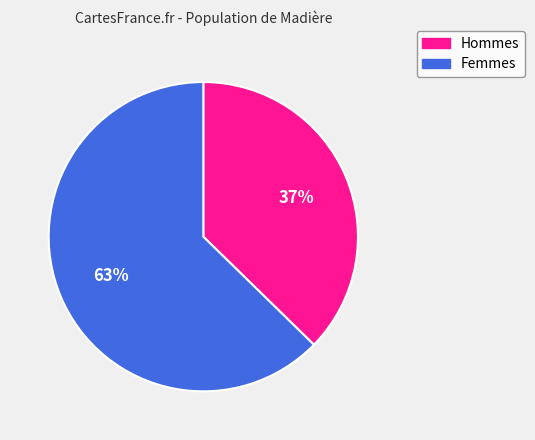

To the nearest percent, what is the average slice percentage?

50%